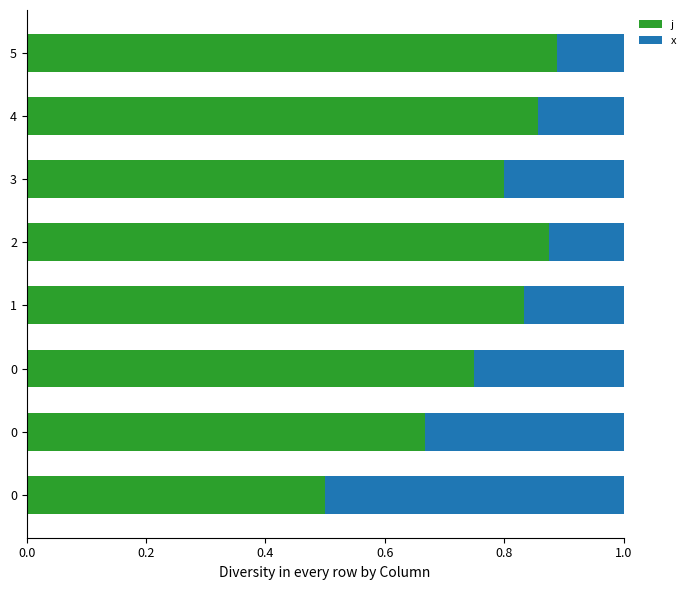

How many series are shown in this chart?

2